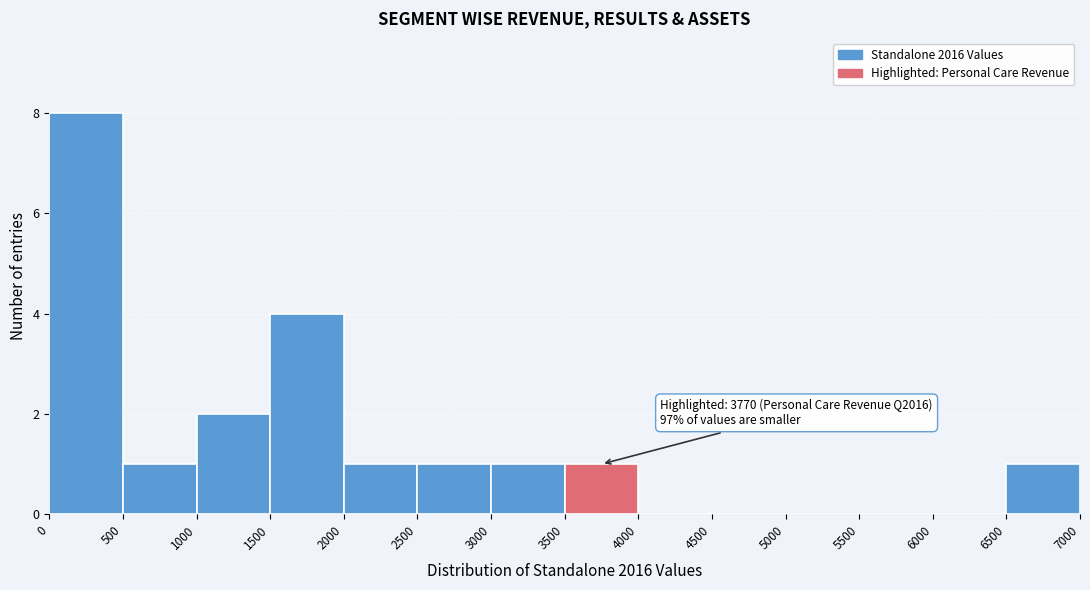

Over which range of the x-axis is the bar tallest?

0 to 500